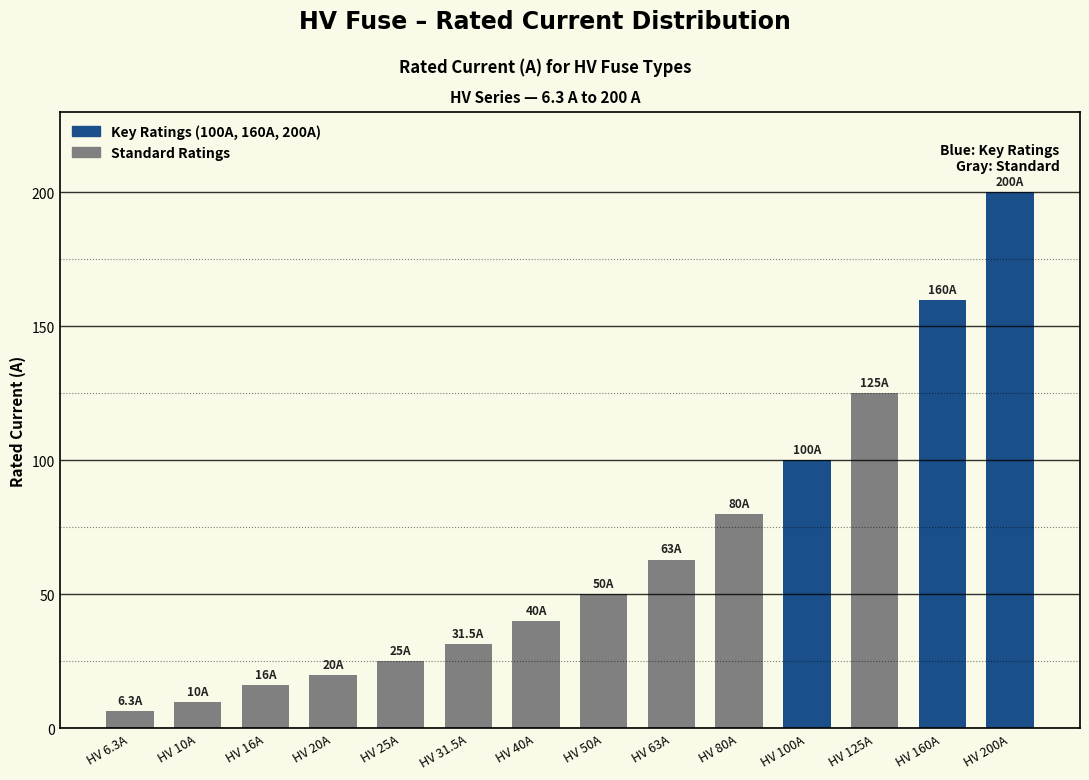

Which label corresponds to the smallest value in the chart?

HV 6.3A